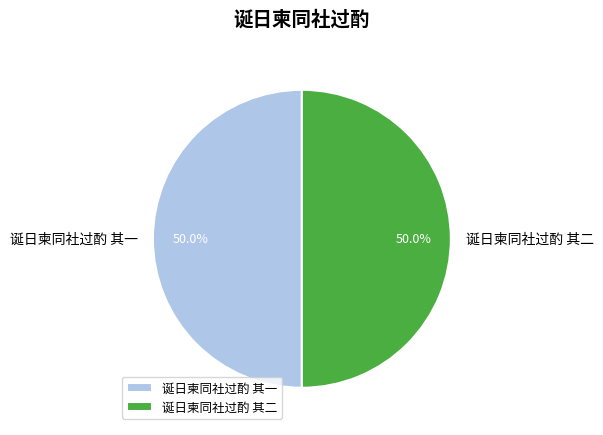

To the nearest percent, what percentage of the pie is 诞日柬同社过酌 其二?

50%